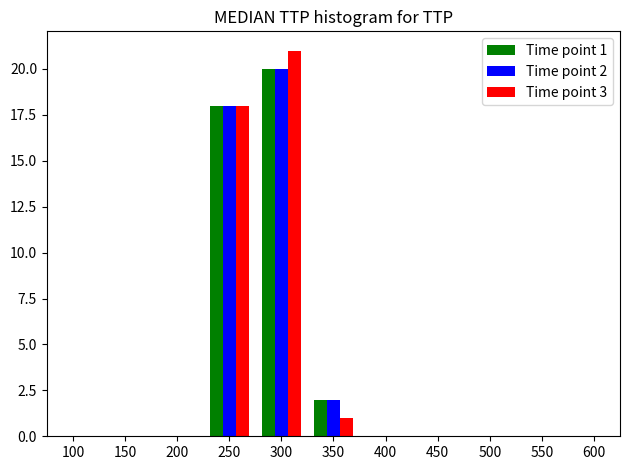

In the Time point 1 series, which range on the x-axis has the tallest bar?

275 to 325